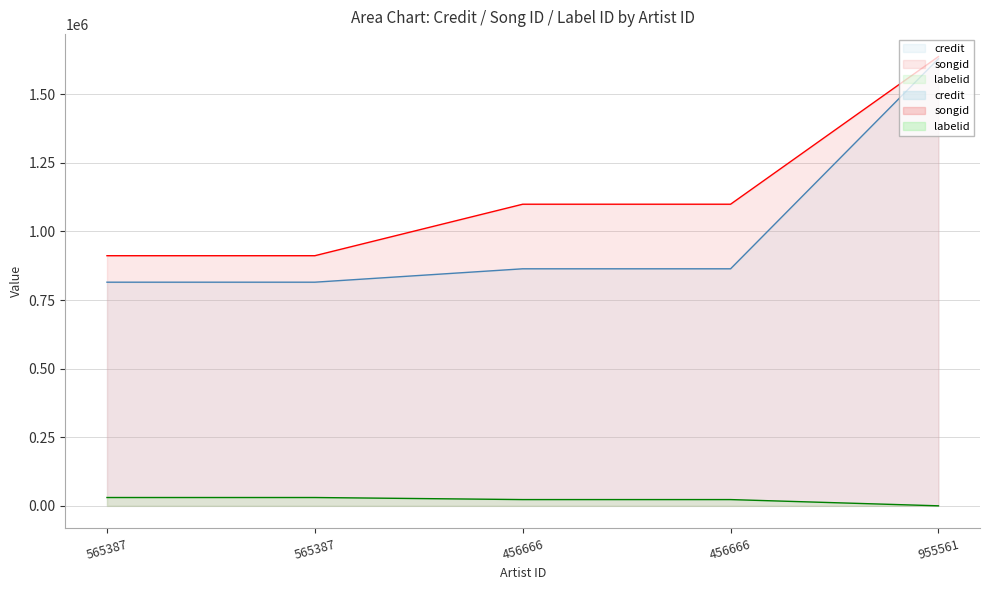

What are all the series names shown in the legend?

credit, songid, labelid